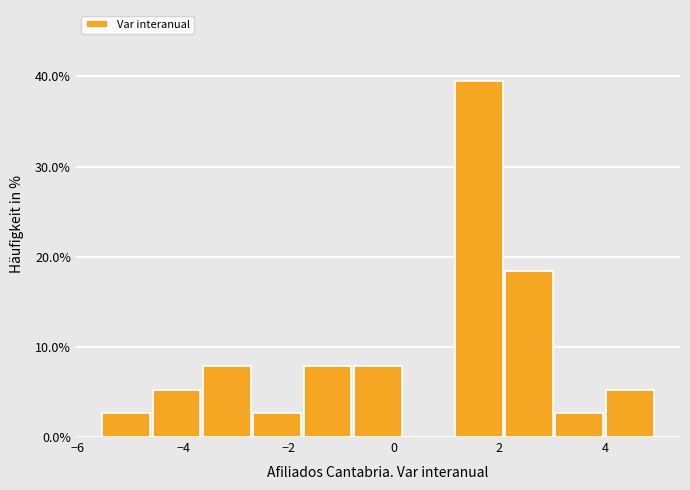

Reading left to right, list every bar in this chart as the range it spans on the x-axis followed by its height. Neither the bar edges nor the heights are printed on the chart, so give them approximately, as read against the axes.

-5.6 to -4.6: 3
-4.6 to -3.6: 5
-3.6 to -2.6: 8
-2.6 to -1.8: 3
-1.8 to -0.8: 8
-0.8 to 0.2: 8
0.2 to 1.2: 0
1.2 to 2.0: 39
2.0 to 3.0: 18
3.0 to 4.0: 3
4.0 to 5.0: 5